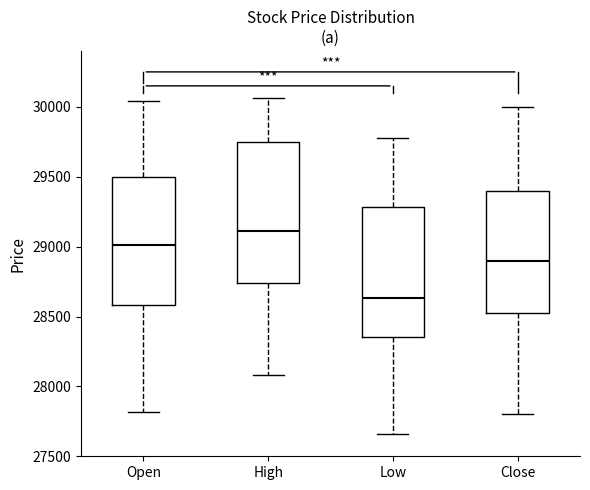

Which box has the highest median line?

High